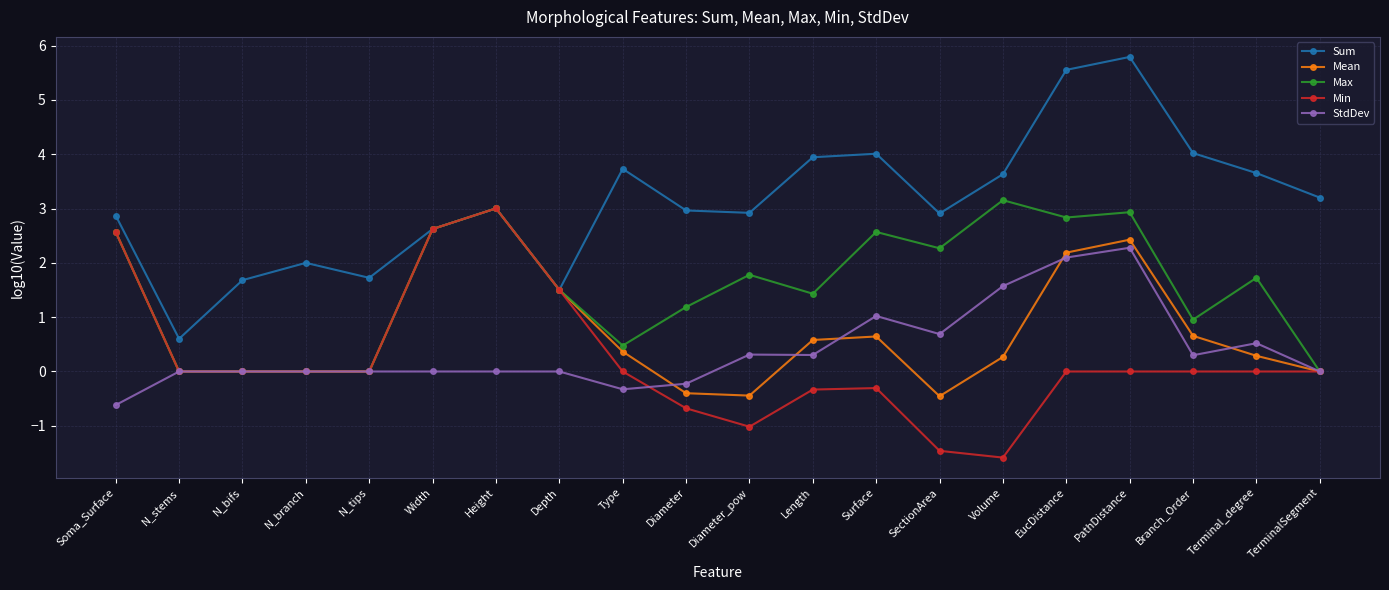

Does the chart display data point markers on the line(s)?

Yes